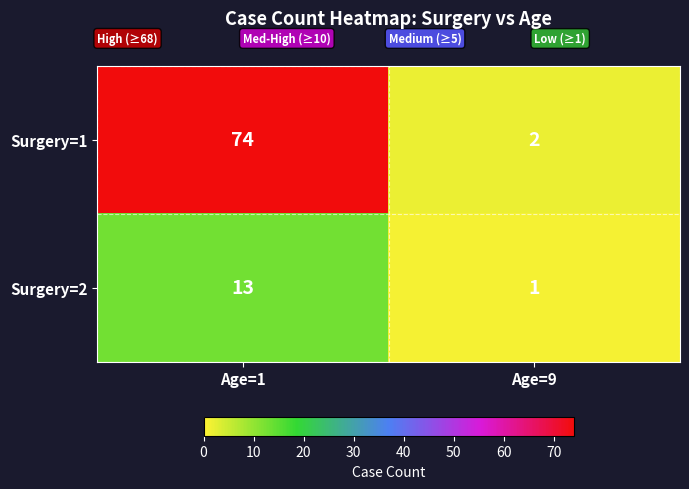

What value does the Surgery=2 series have at Age=1, to the nearest 5?

15